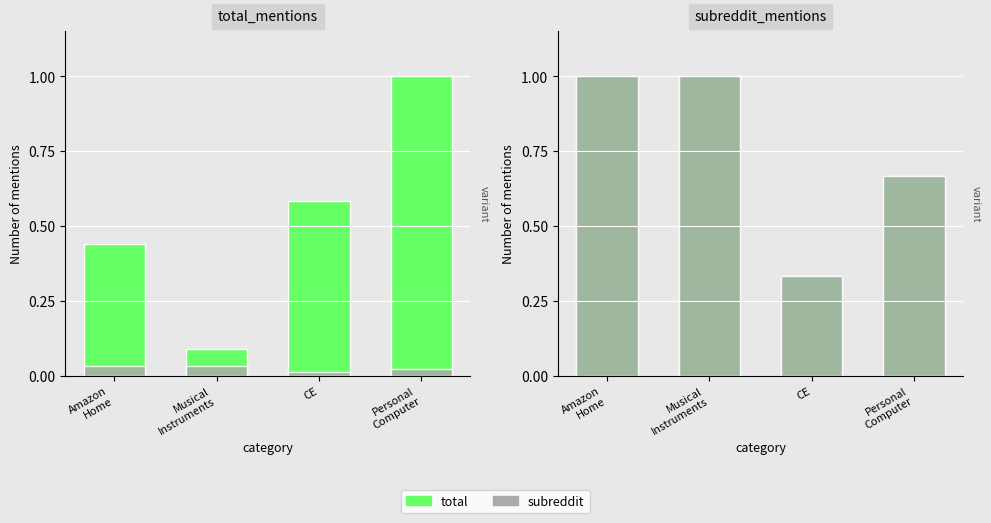

The value of total_mentions at Personal
Computer is 0.9. True or false?

False